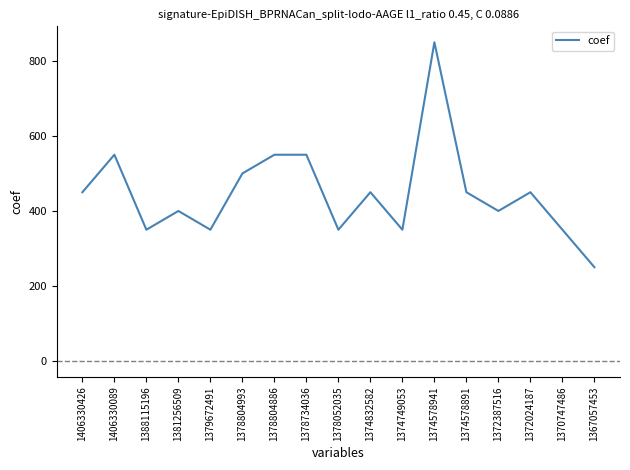

The value at 1372024187 is 753. True or false?

False